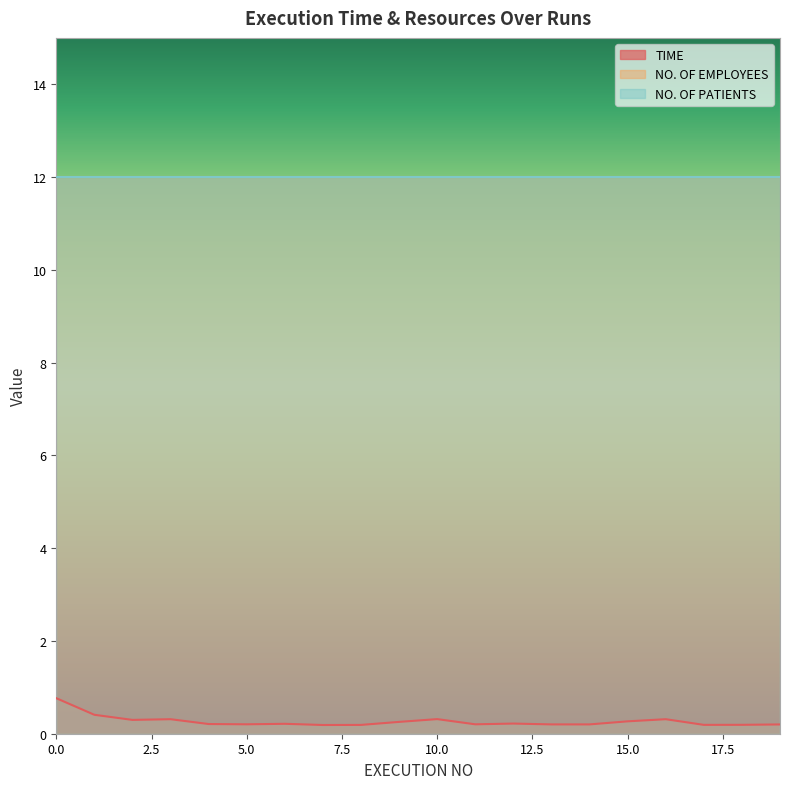

True or false: NO. OF PATIENTS and NO. OF EMPLOYEES cross at least once.

False